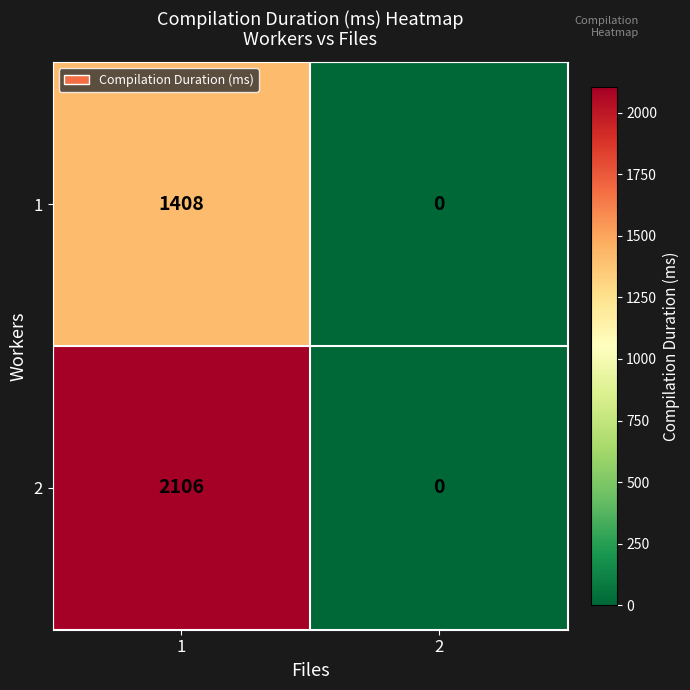

At which category is the sum across all series the highest?

1